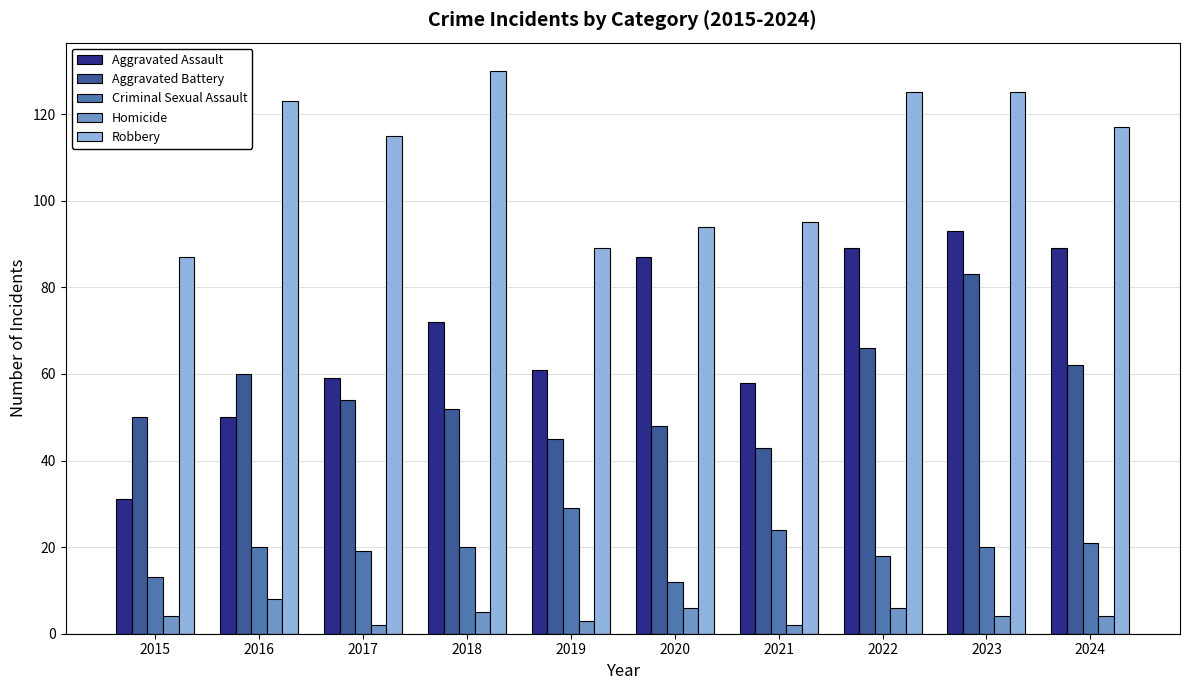

At which label is Aggravated Assault closest to 62?

2019